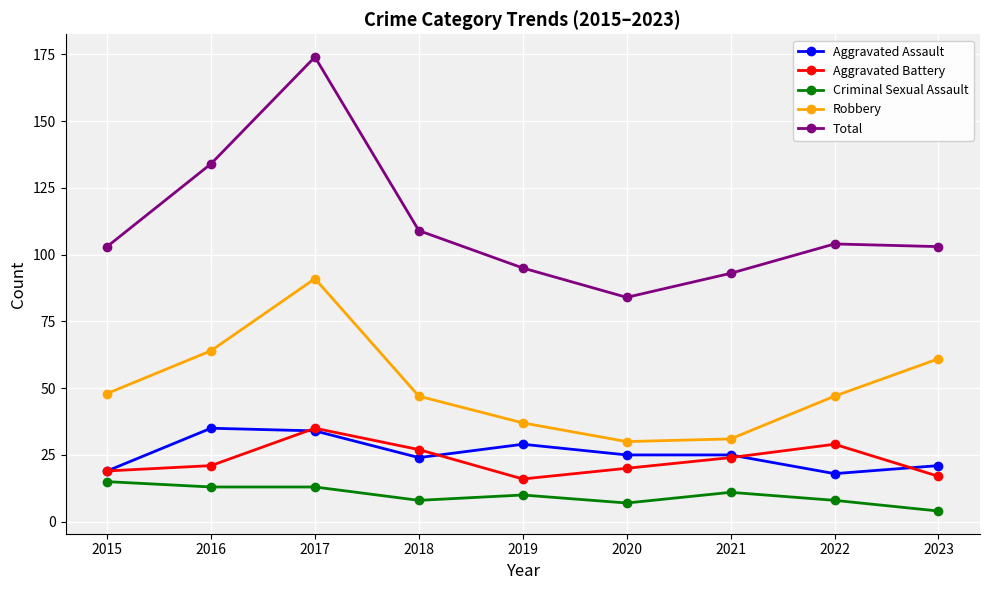

True or false: Total and Robbery intersect in this chart.

False